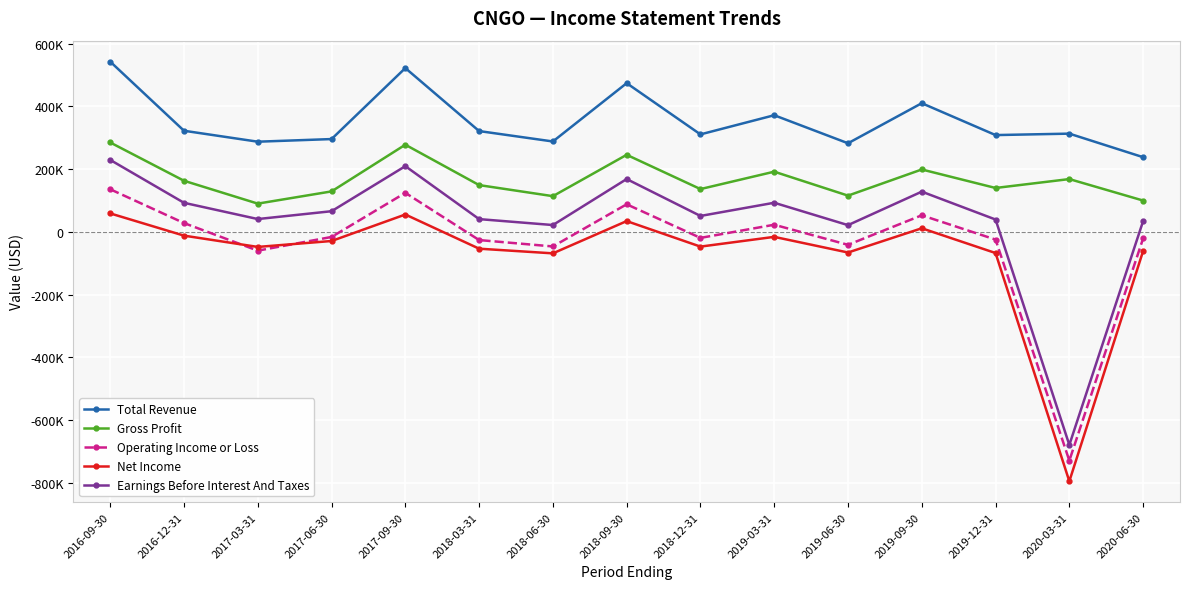

Is the value of Total Revenue at 2018-09-30 greater than the value of Net Income at 2018-06-30?

Yes